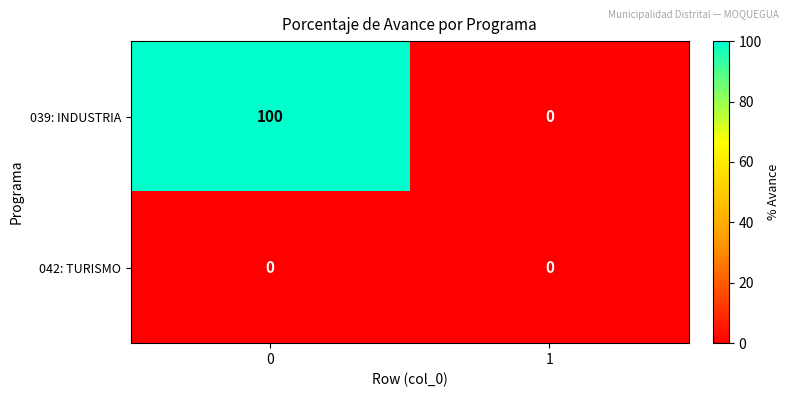

List the series in order of their peak value, highest first.

039: INDUSTRIA, 042: TURISMO